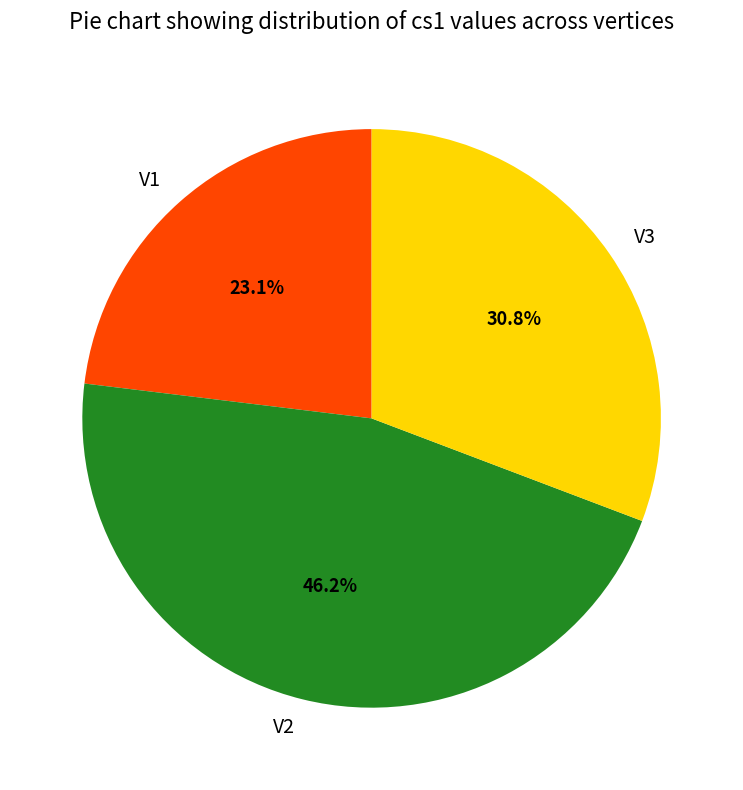

To the nearest percent, what is the average slice percentage?

33%